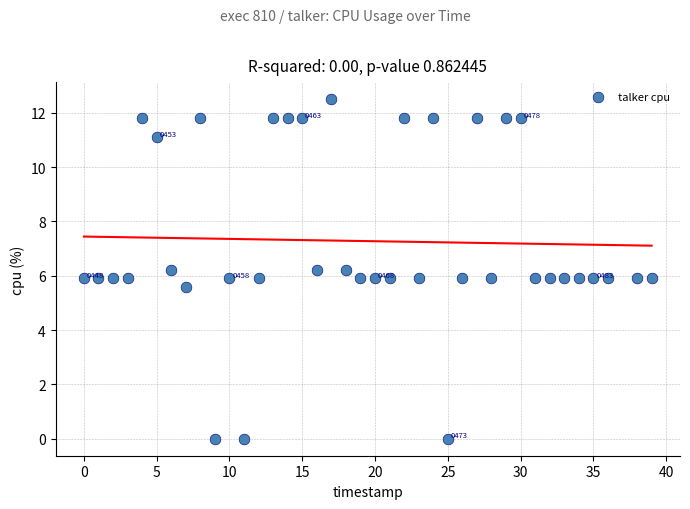

What is the range of X values (max minus min)?

39.0